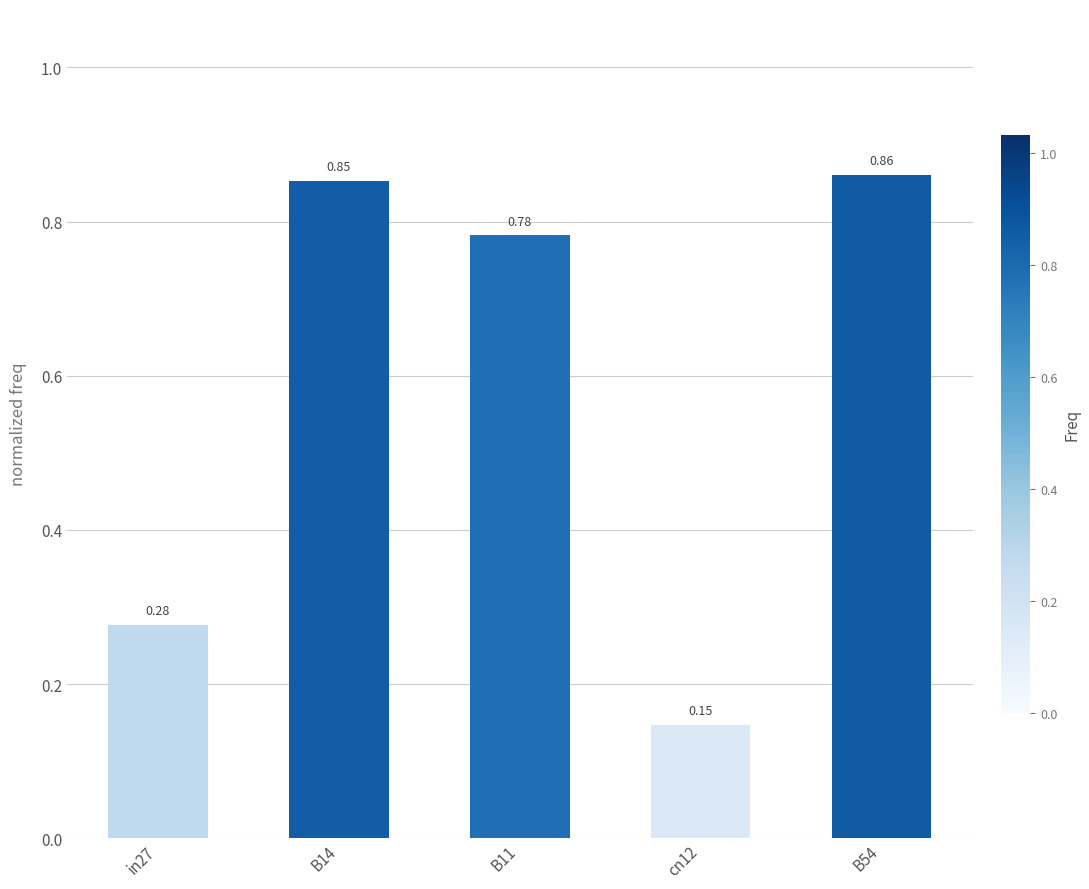

True or false: the data shows 0.6 at B14.

False